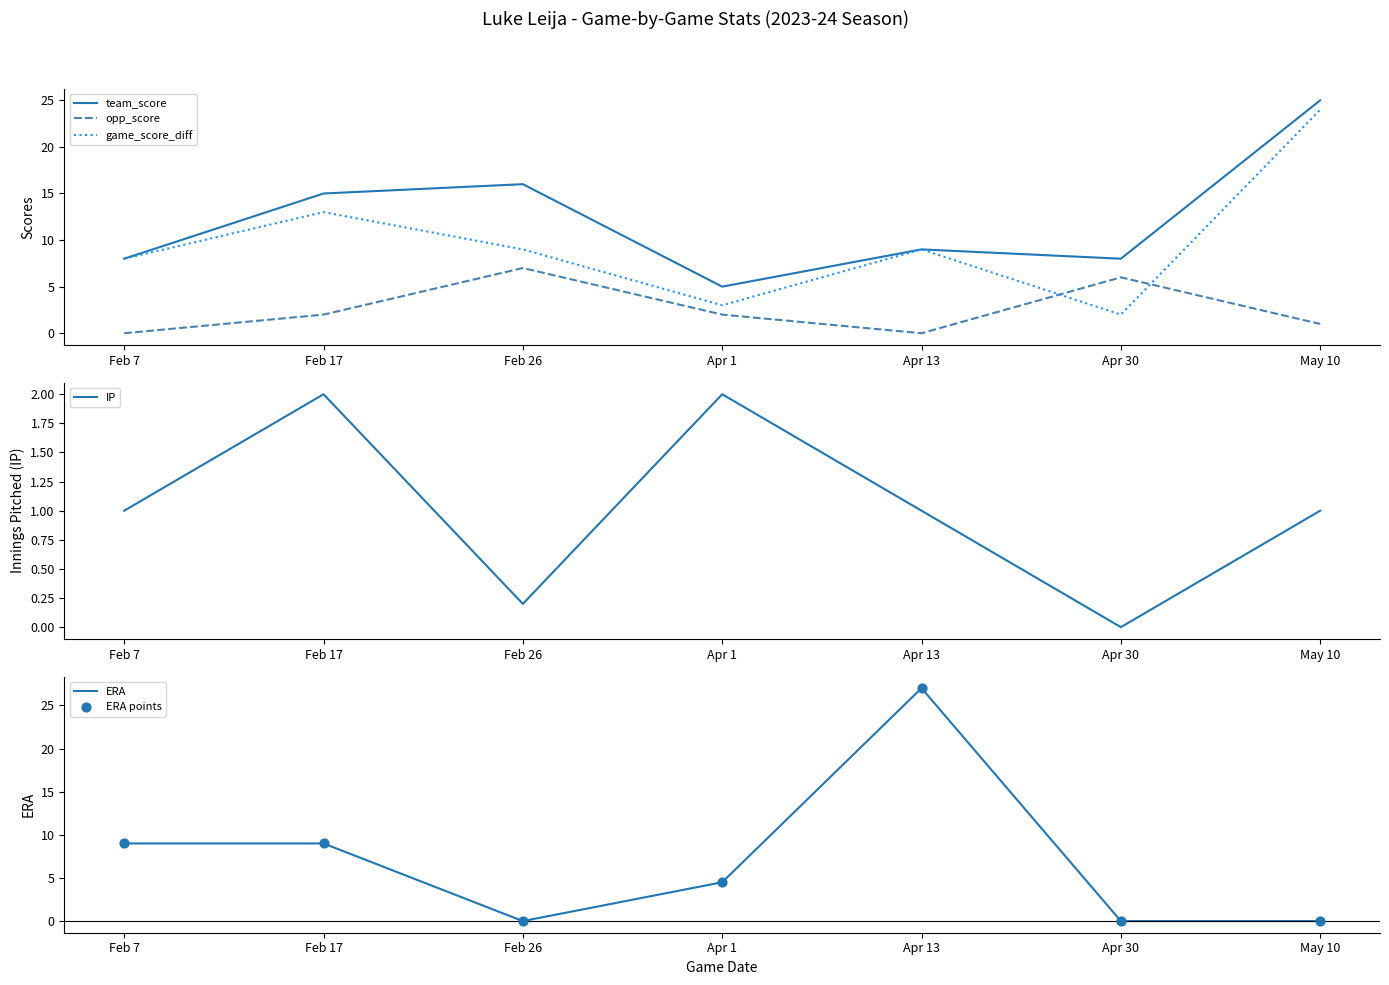

Which series contains the highest Y value?

ERA